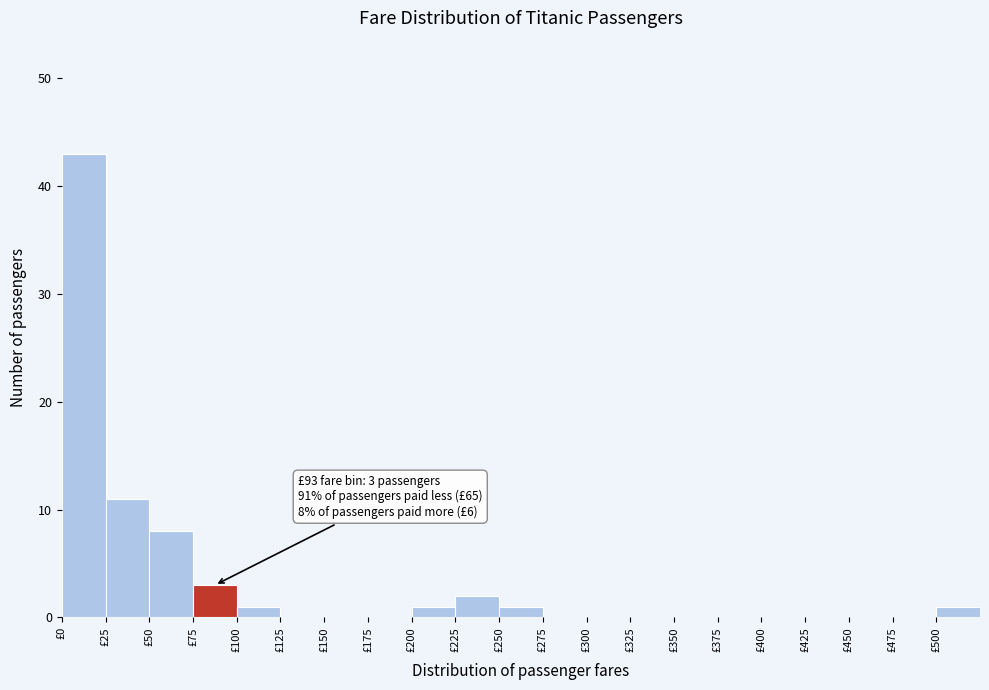

Which range on the x-axis has the tallest bar?

0 to 25